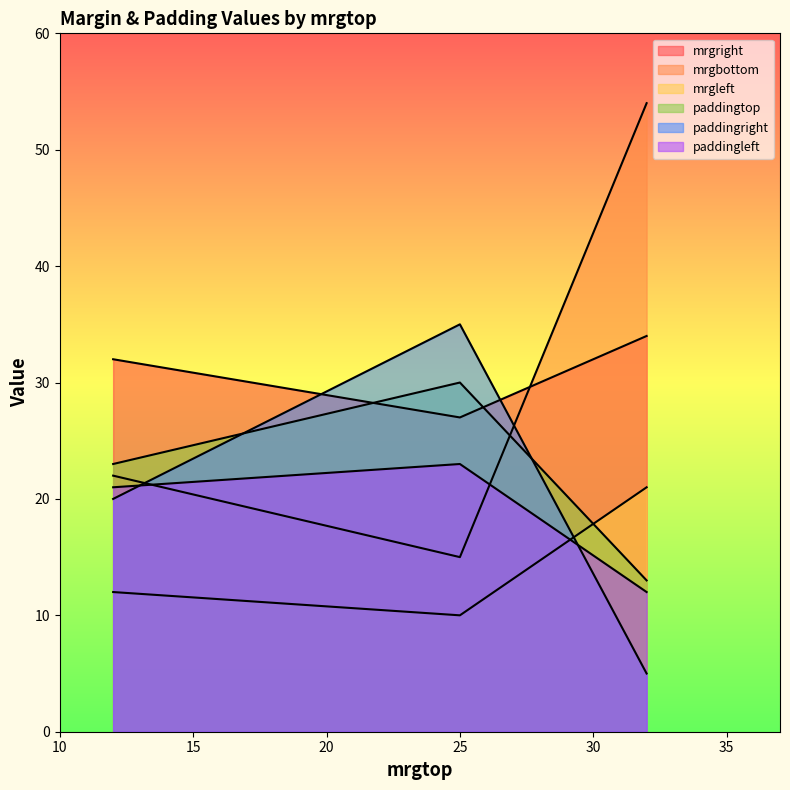

How many lines are shown in the chart?

6